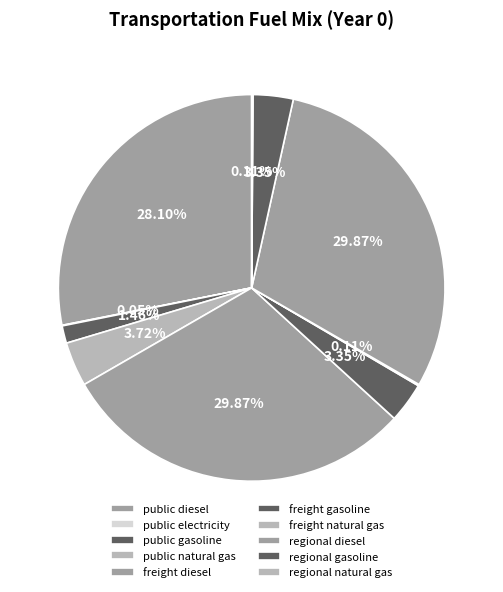

To the nearest percent, what is the average slice percentage?

8%